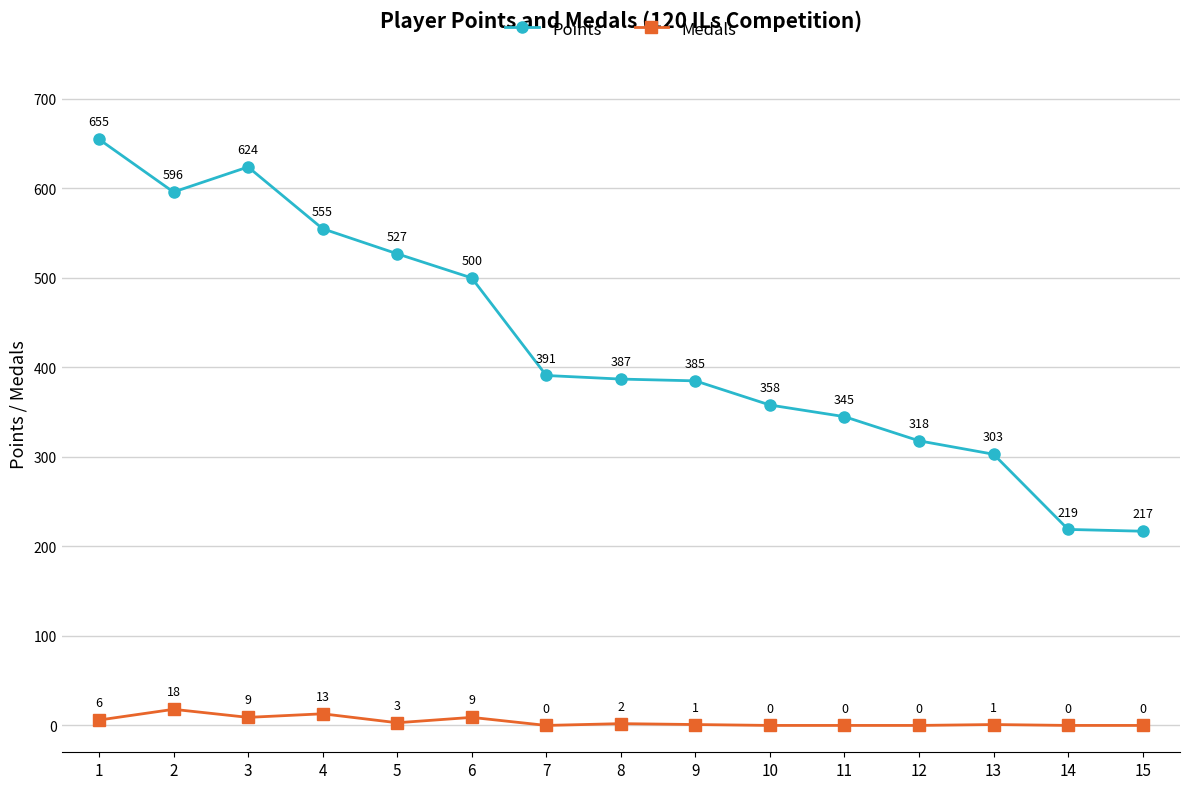

Rank the series by their average value, from highest to lowest.

Points, Medals